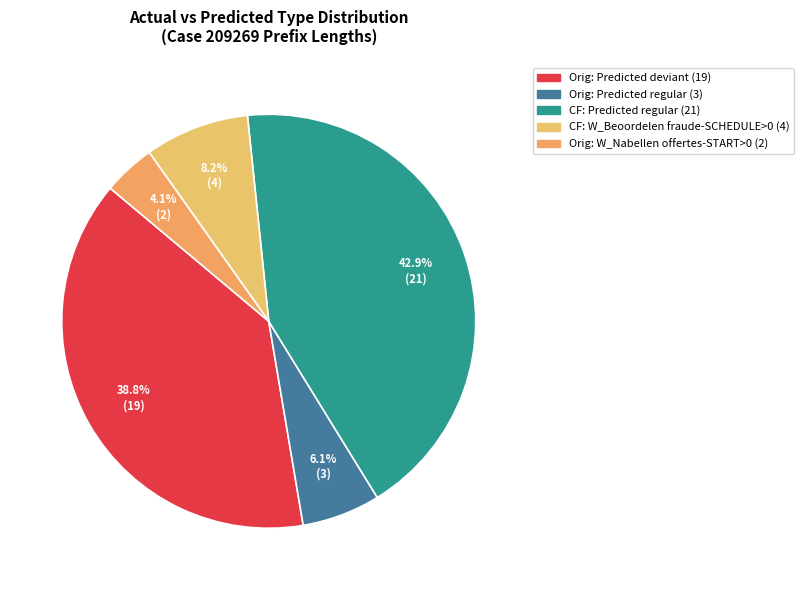

Does any single category account for the majority?

No